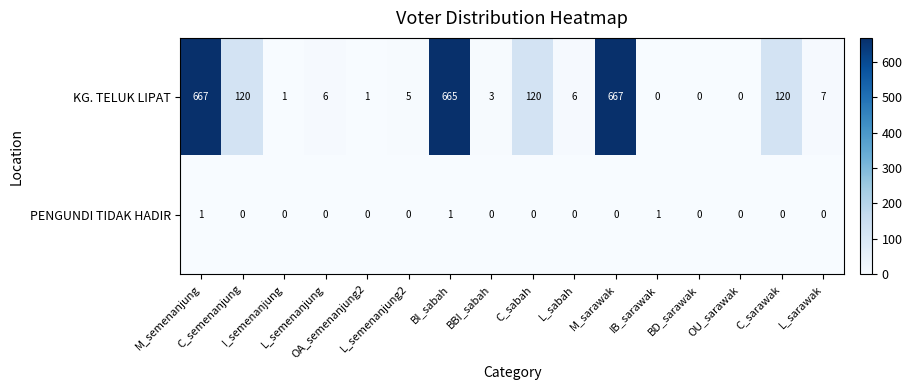

What is the sum of all KG. TELUK LIPAT values?

2388